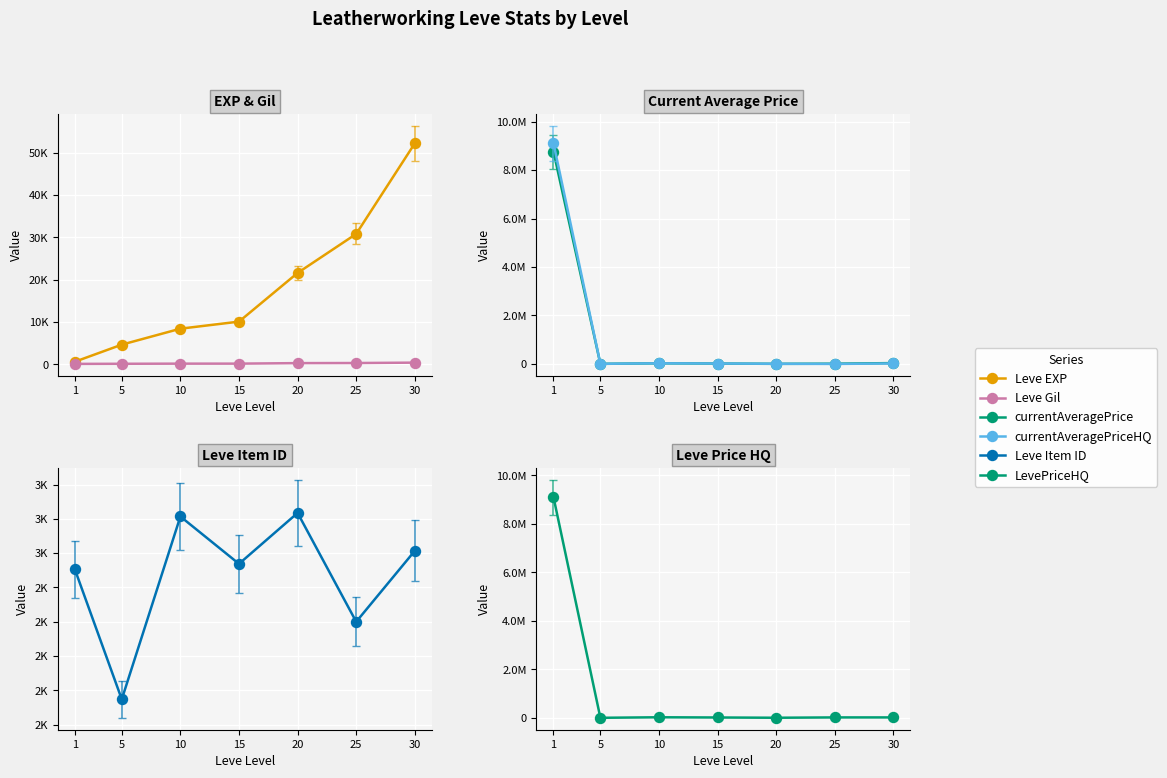

What is the average value of the currentAveragePriceHQ series?

1311048